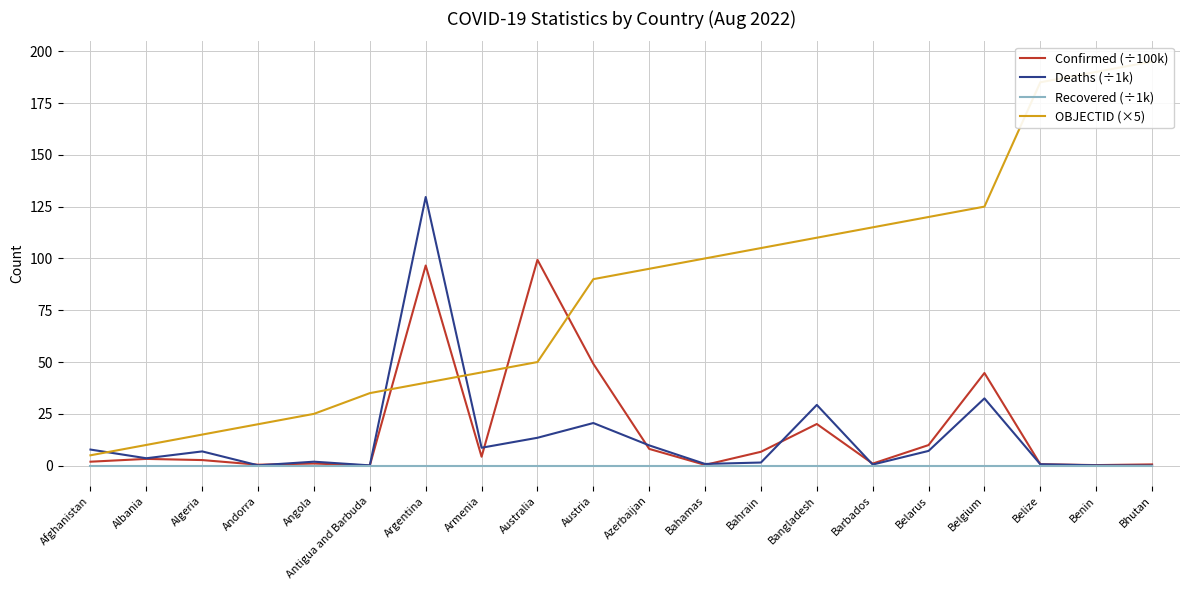

At which label is Confirmed (÷100k) closest to 49?

Austria